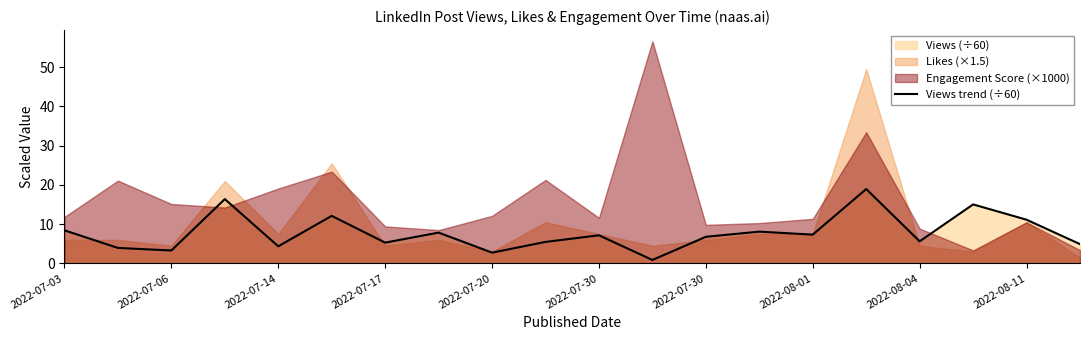

How many interior local peaks (higher than both neighbors) does the data have?

7